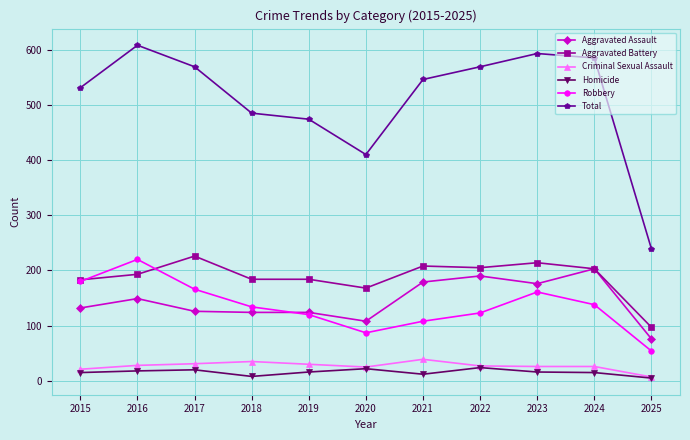

Is the value of Aggravated Battery at 2022 greater than the value of Homicide at 2017?

Yes